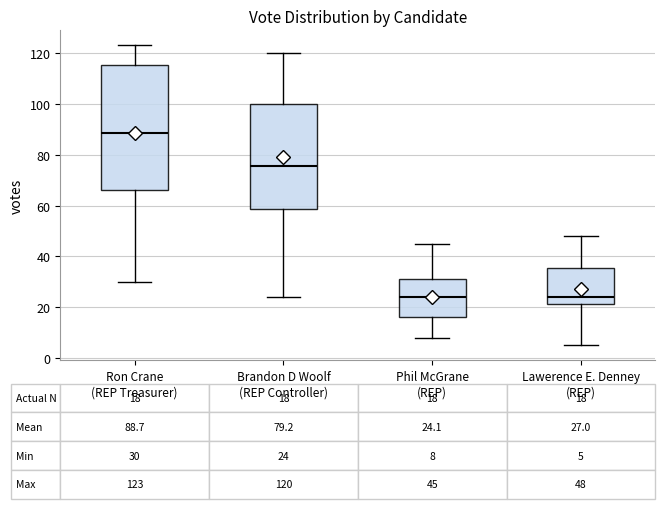

Which box is the tallest, from its lower edge to its upper edge?

Ron Crane (REP Treasurer)